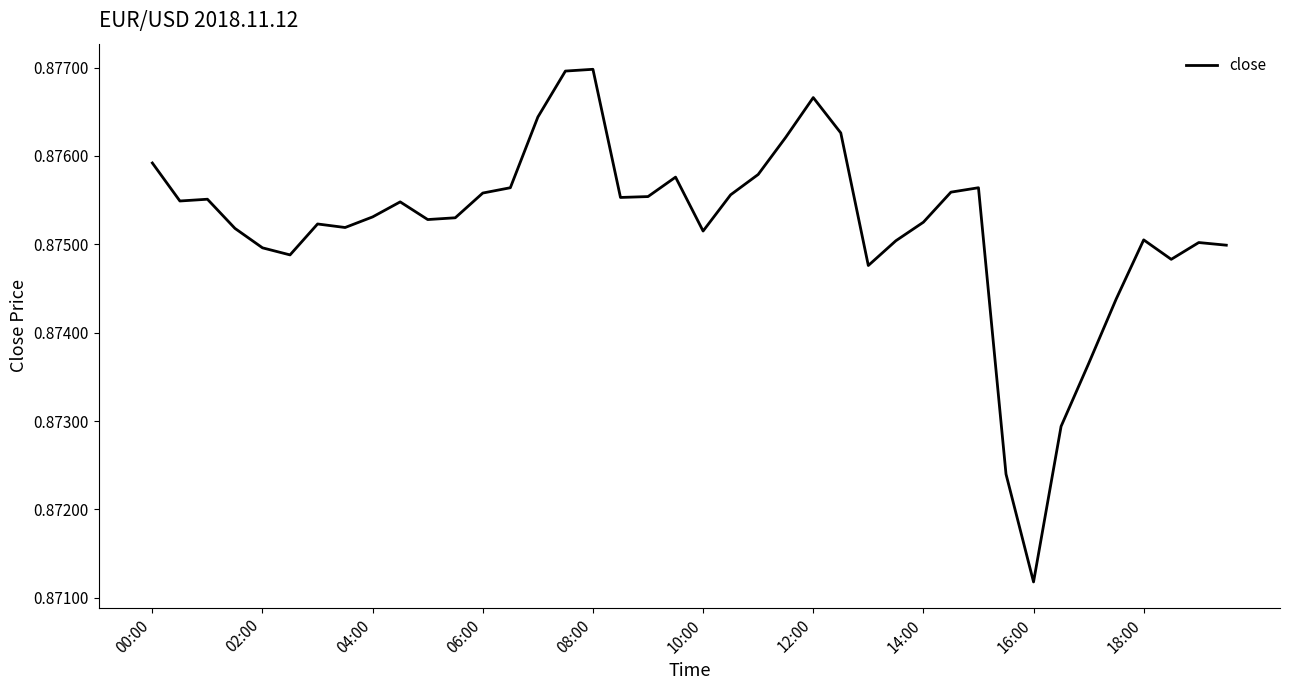

Which label corresponds to the smallest value in the chart?

16:00